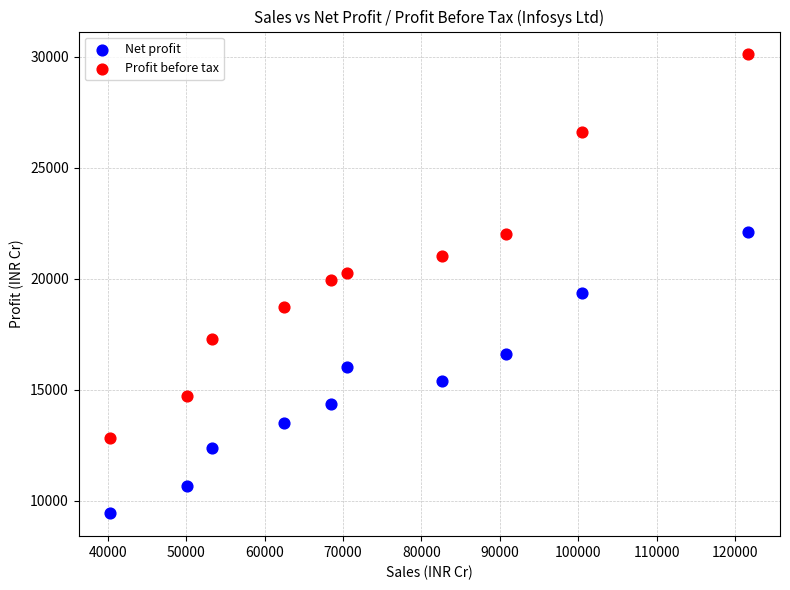

Across all data points, what is the range of Y values (max minus min)?

20681